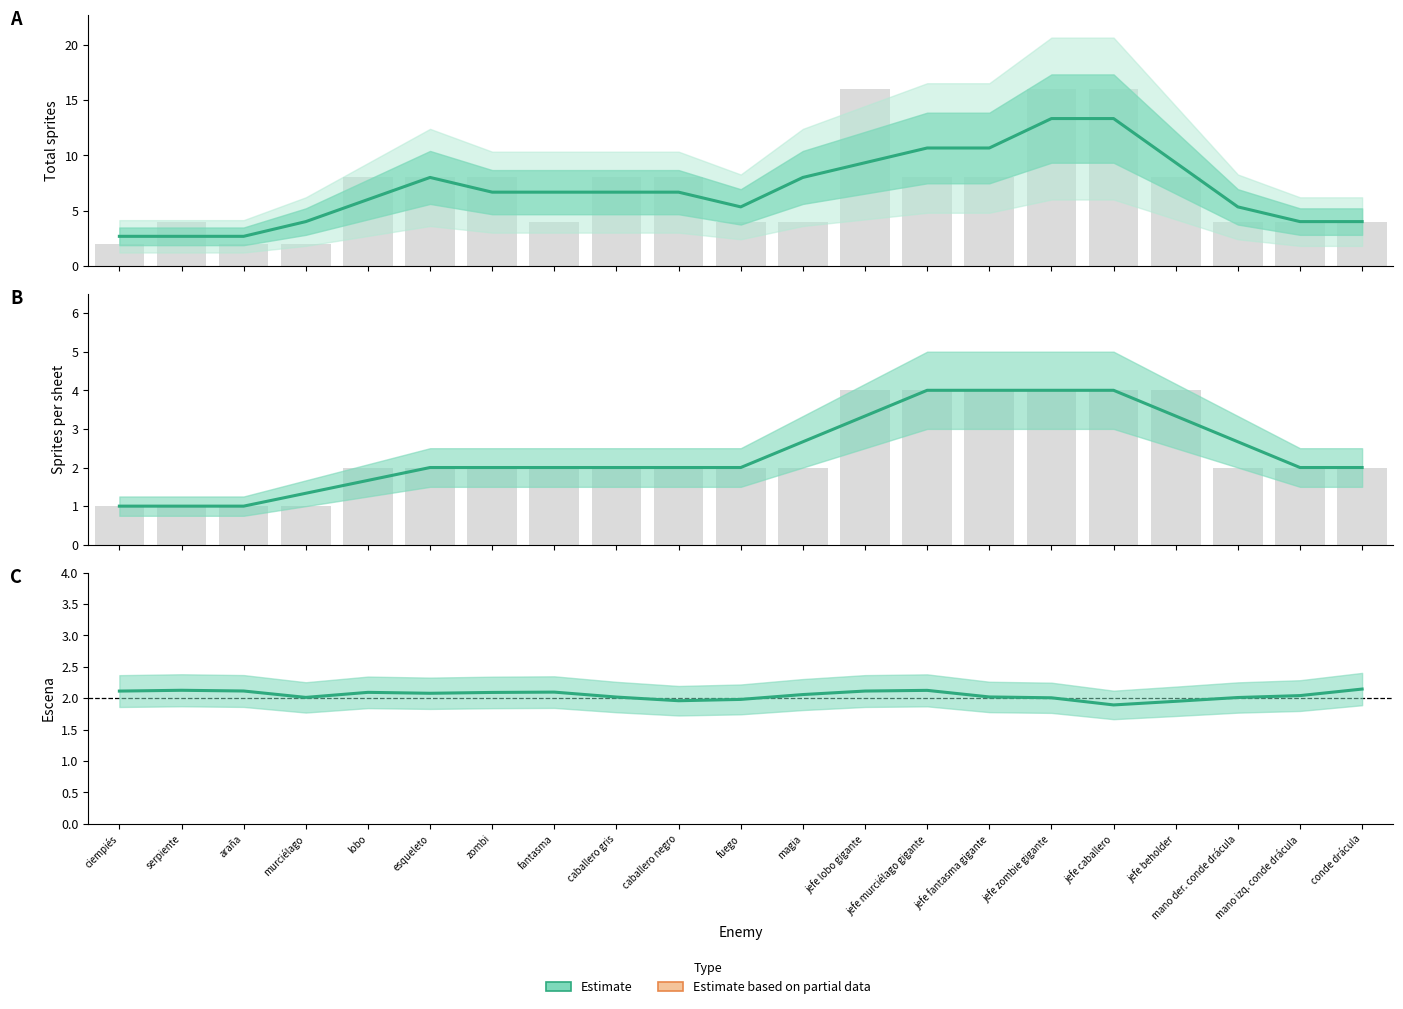

Reading right to left, list all the values displayed in this chart.

total sprites: 4.0	4.0	5.3	9.3	13.3	13.3	10.7	10.7	9.3	8.0	5.3	6.7	6.7	6.7	6.7	8.0	6.0	4.0	2.7	2.7	2.7
sprites: 2.0	2.0	2.7	3.3	4.0	4.0	4.0	4.0	3.3	2.7	2.0	2.0	2.0	2.0	2.0	2.0	1.7	1.3	1.0	1.0	1.0
escena: 2.1	2.0	2.0	2.0	1.9	2.0	2.0	2.1	2.1	2.1	2.0	2.0	2.0	2.1	2.1	2.1	2.1	2.0	2.1	2.1	2.1